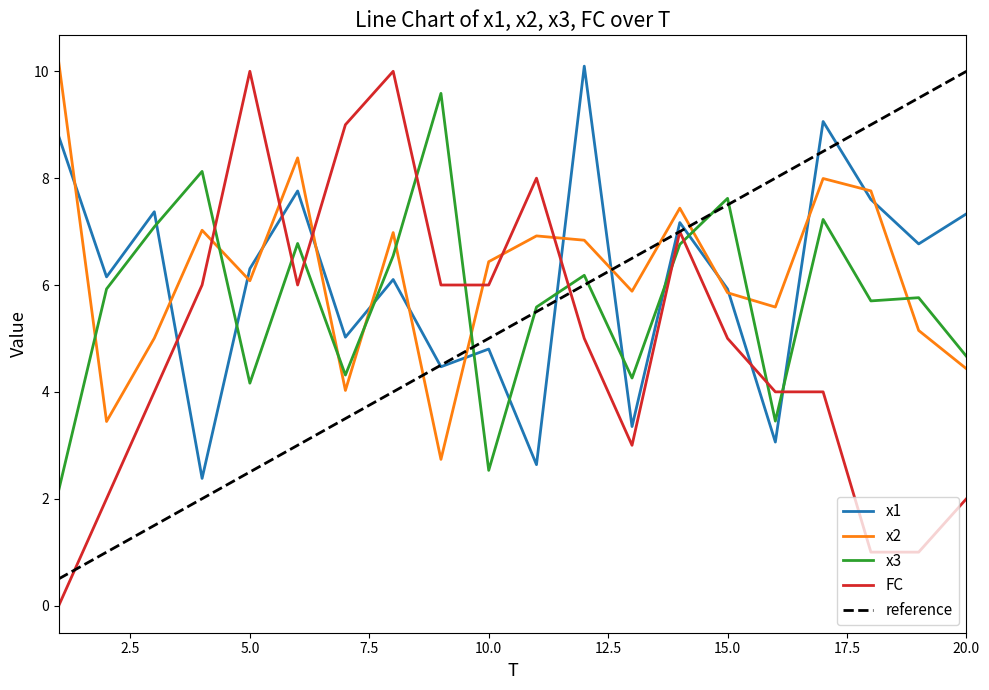

Which series has the largest range (max minus min)?

FC